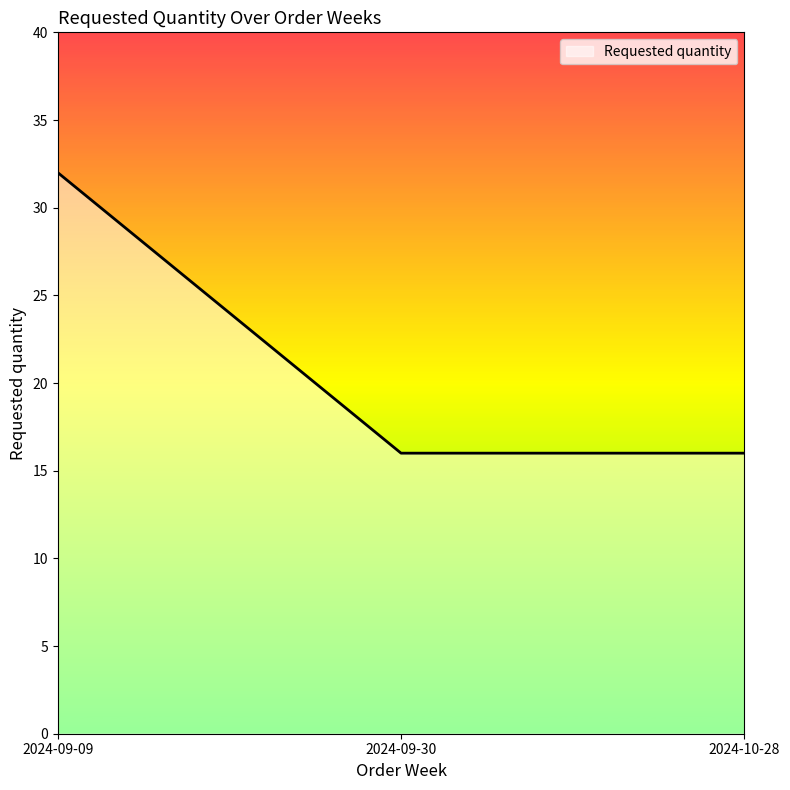

What is the average value?

21